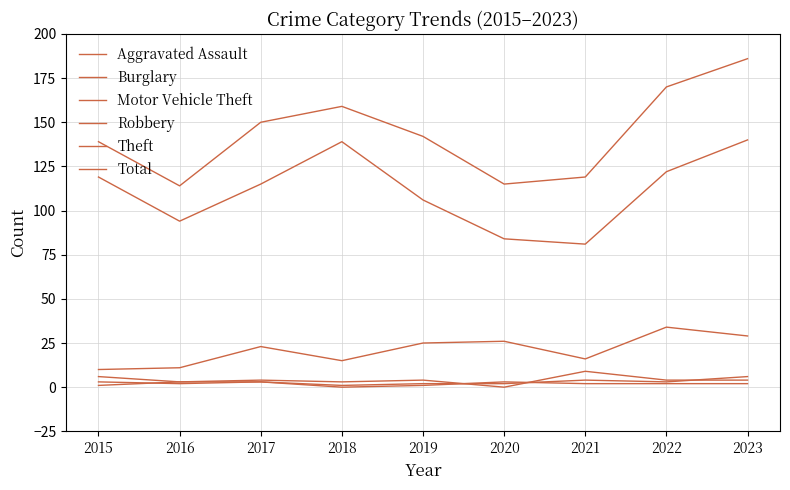

Does the chart have visible grid lines?

Yes